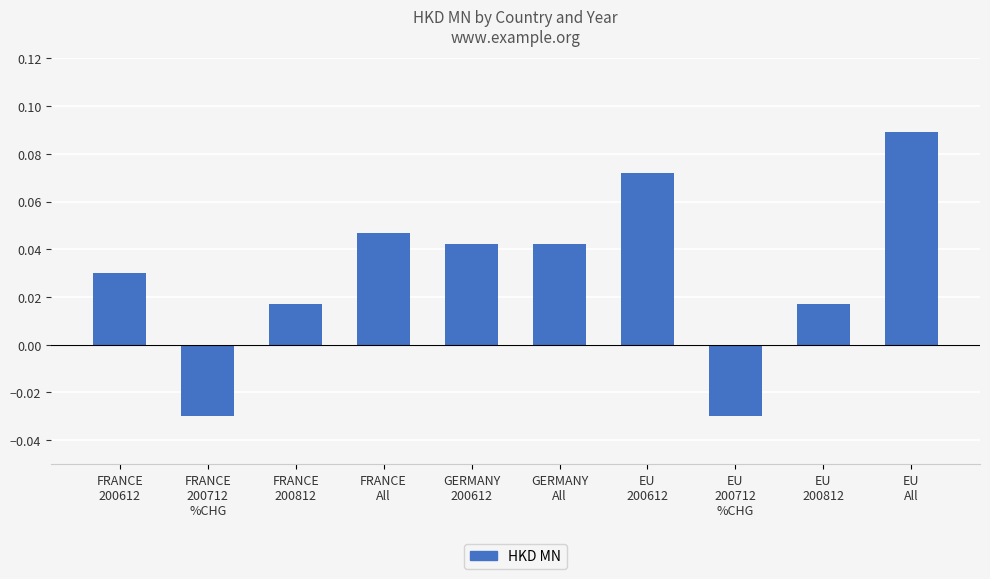

Count the values in the range 0 to 1.

8